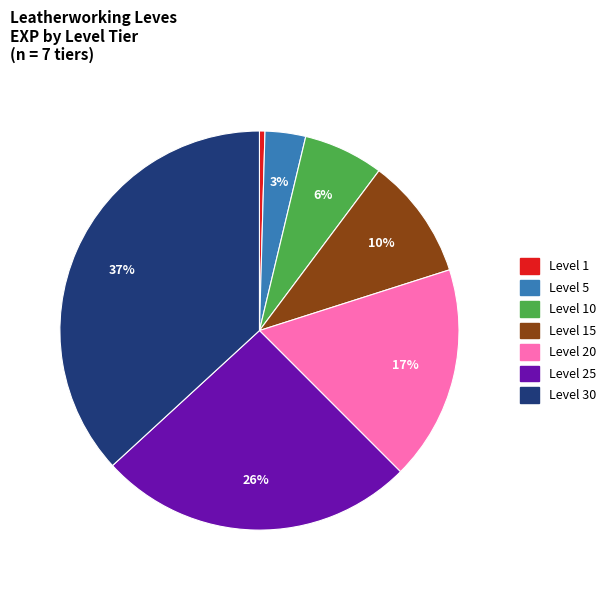

To the nearest percent, what is the average slice percentage?

14%